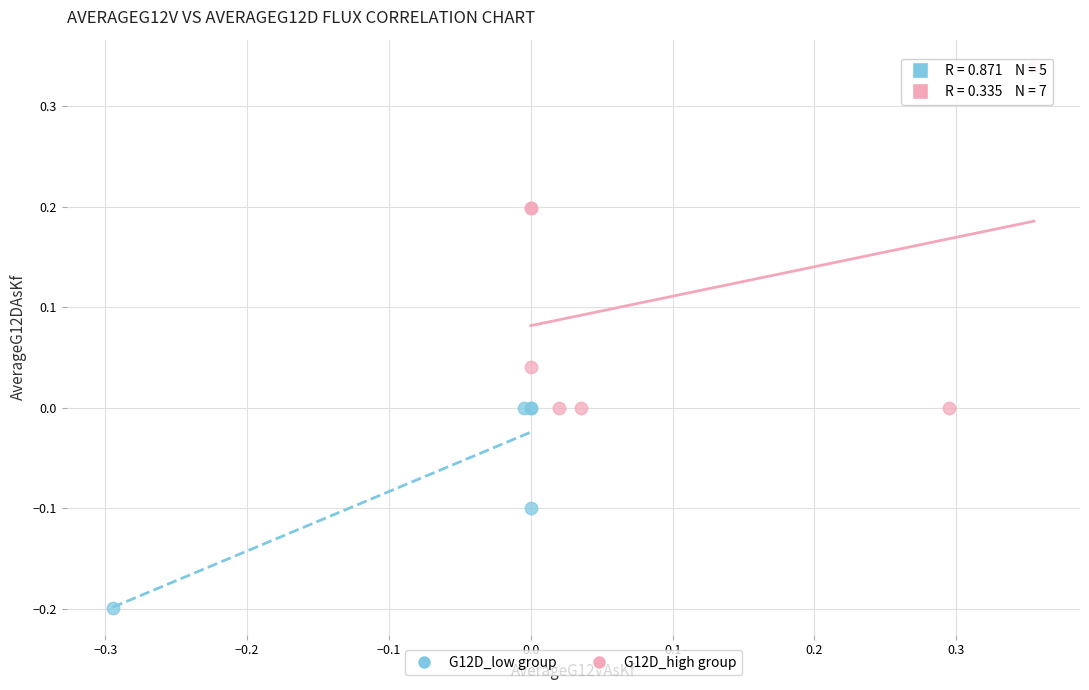

What are all the series names shown in the legend?

G12D_low group, G12D_high group